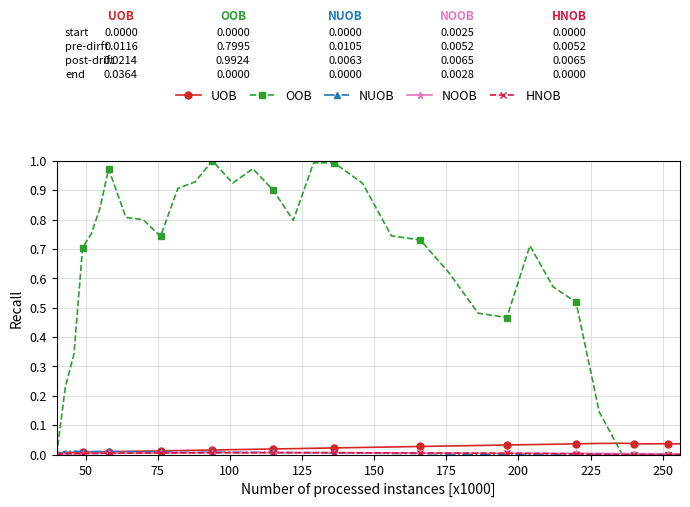

Which series has the widest spread of values?

OOB